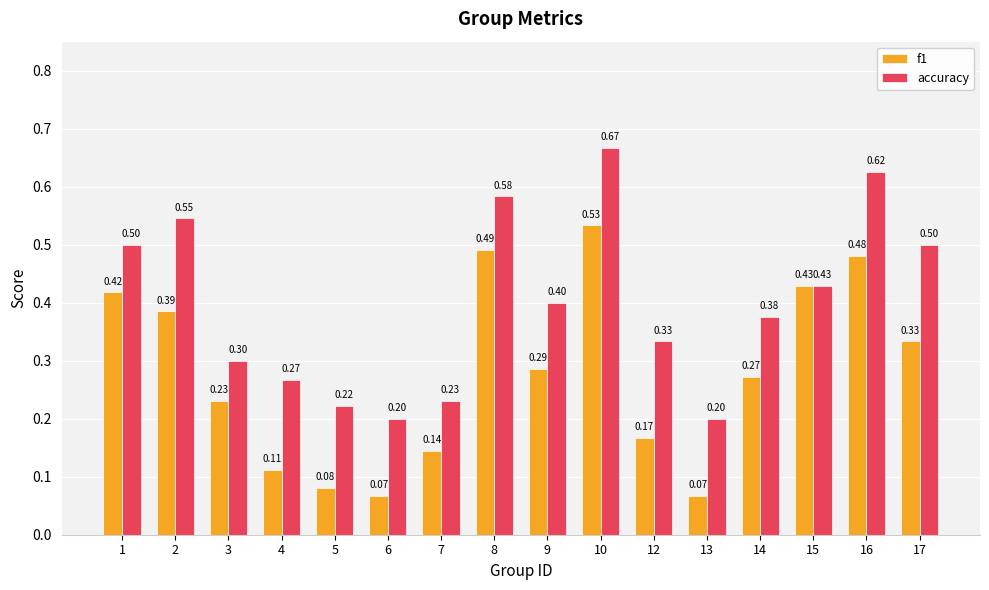

Read the f1 value at 14.

0.3